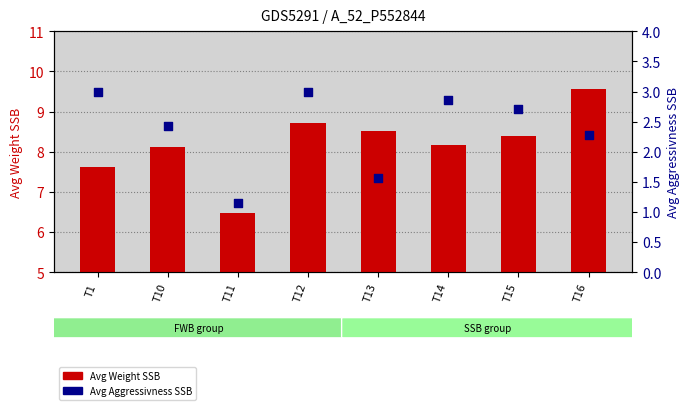

What are all the series names shown in the legend?

Avg Weight SSB, Avg Aggressivness SSB